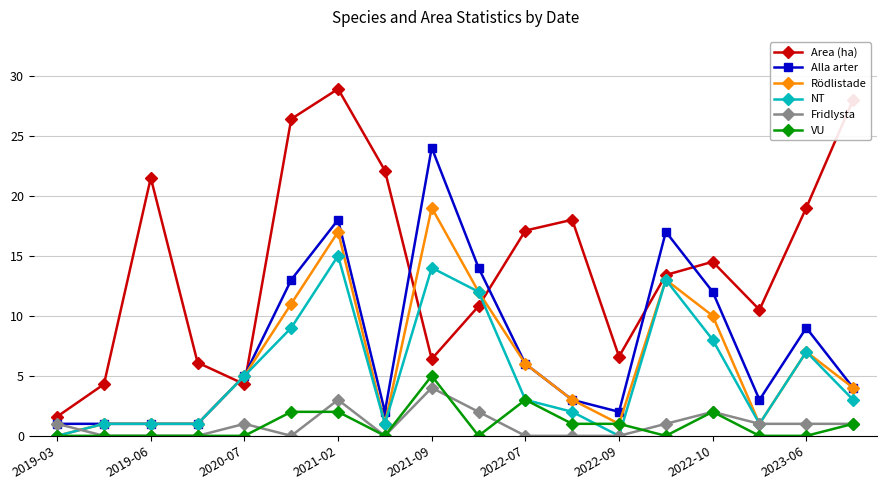

How many lines are shown in the chart?

6